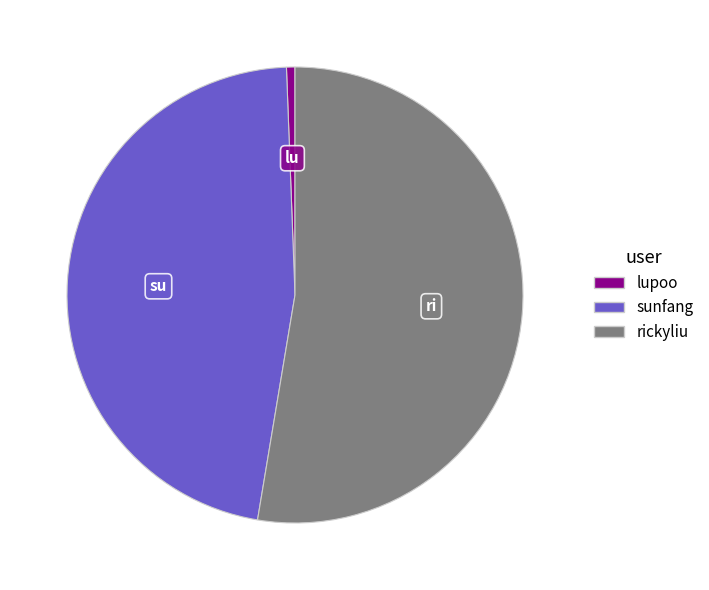

What is the ratio of the value at rickyliu to the value at sunfang?

1.1